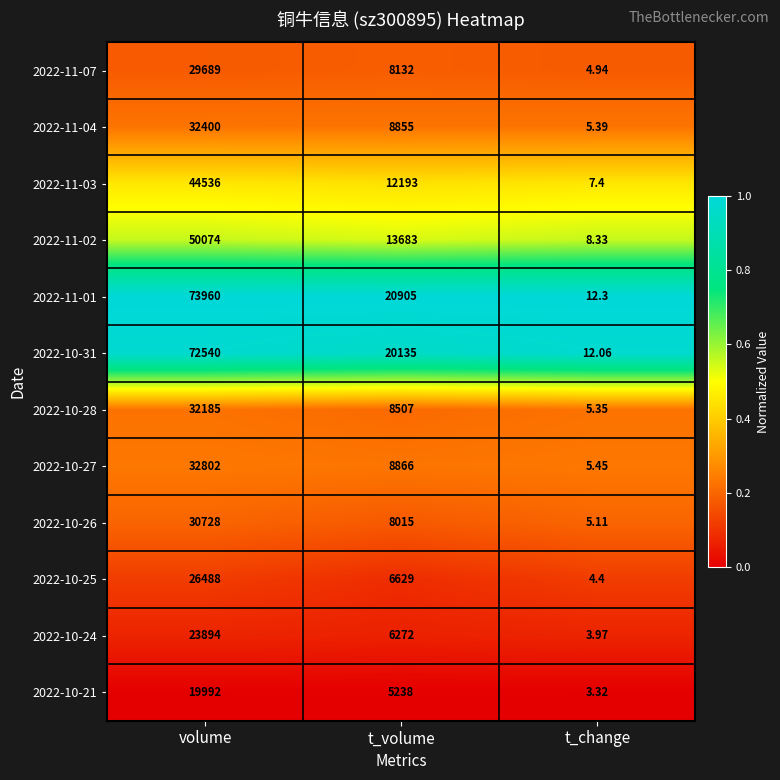

Which category has the lowest value in the 2022-10-24 series?

t_change